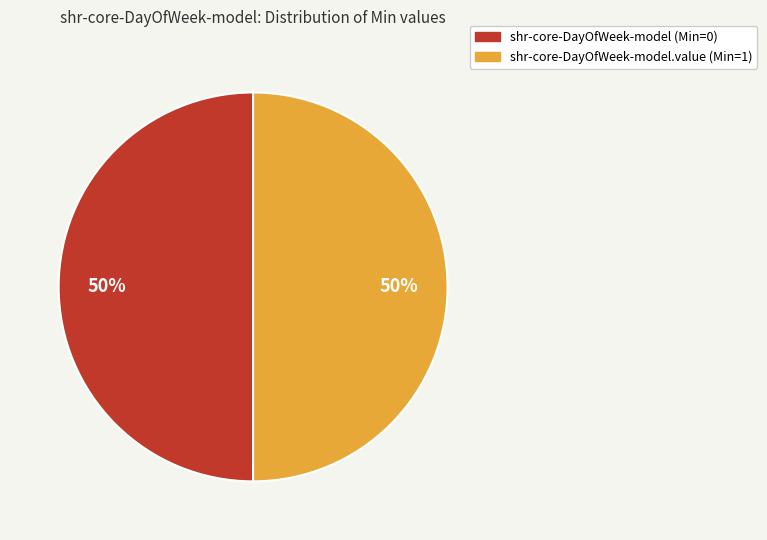

To the nearest percent, what is the difference between the largest and smallest slice percentages?

0%